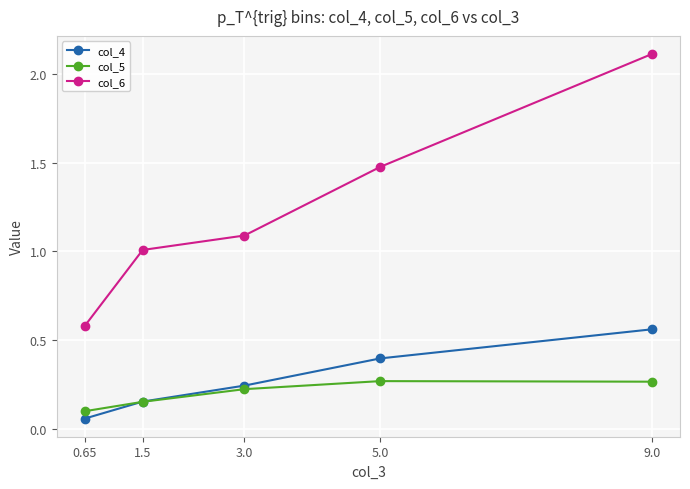

At which label does col_6 reach its peak?

9.0